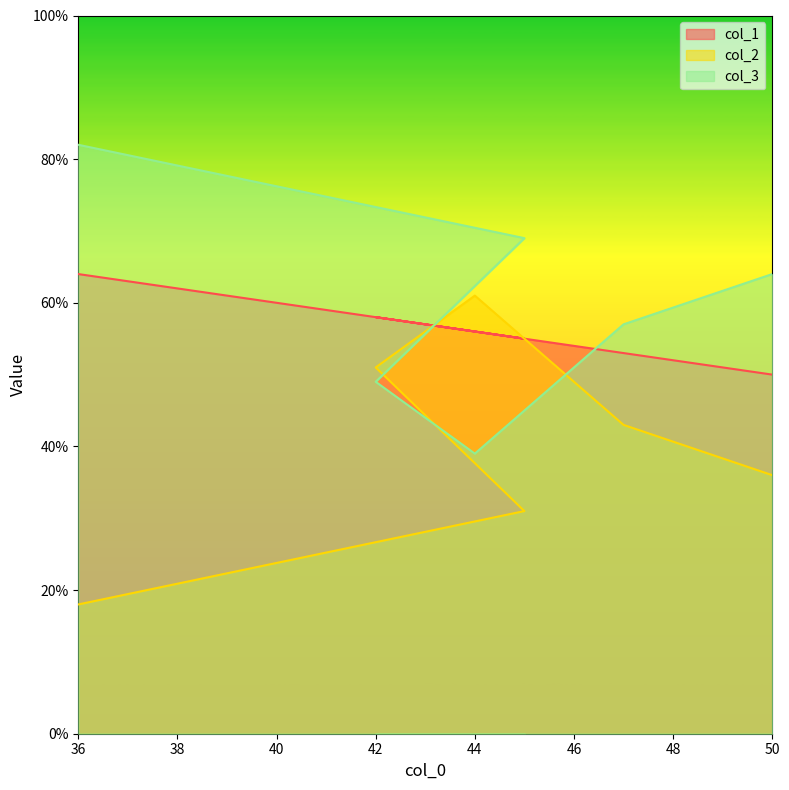

How many intersections are there between col_2 and col_1?

2